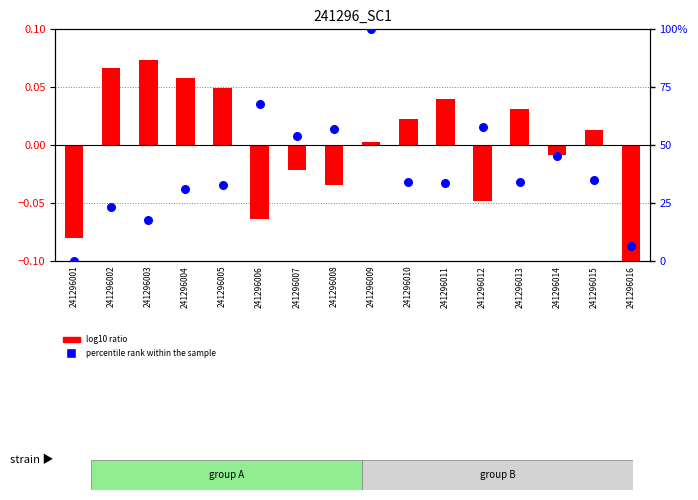

Which series contains the highest Y value?

percentile rank within the sample